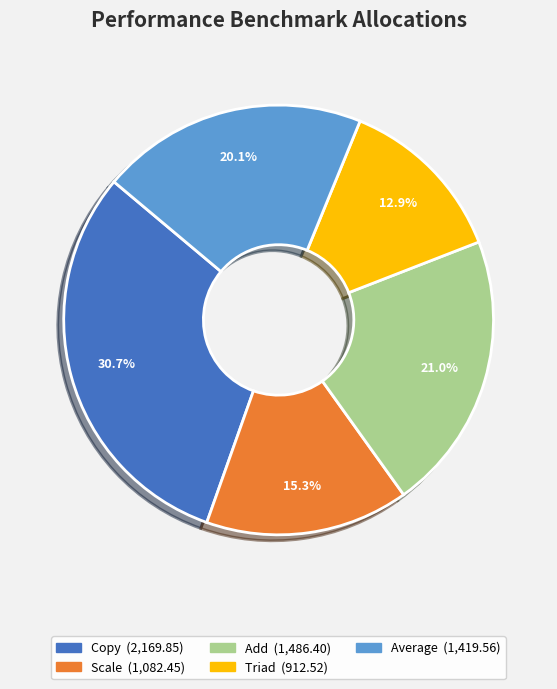

Is it true that Triad is 13% of the pie?

True